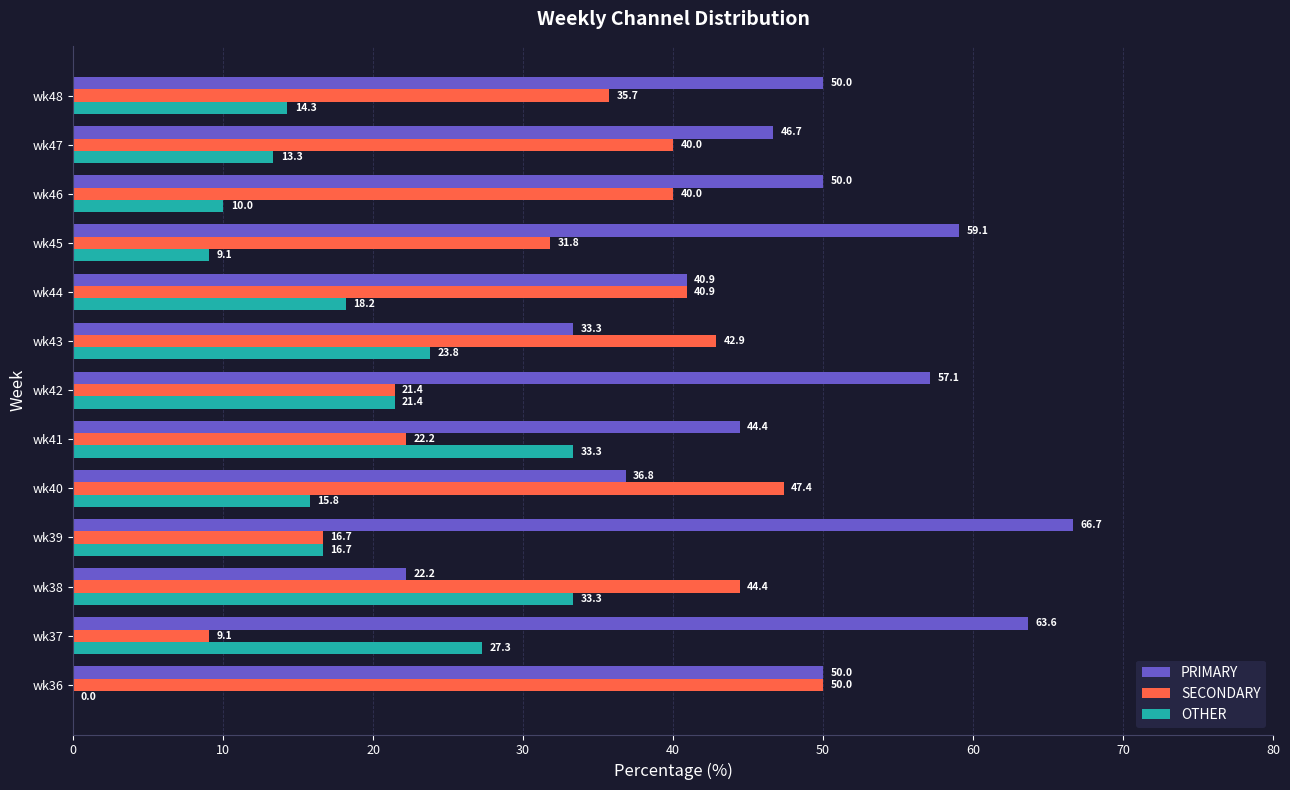

Is it true that PRIMARY equals 50.0 at wk46?

True